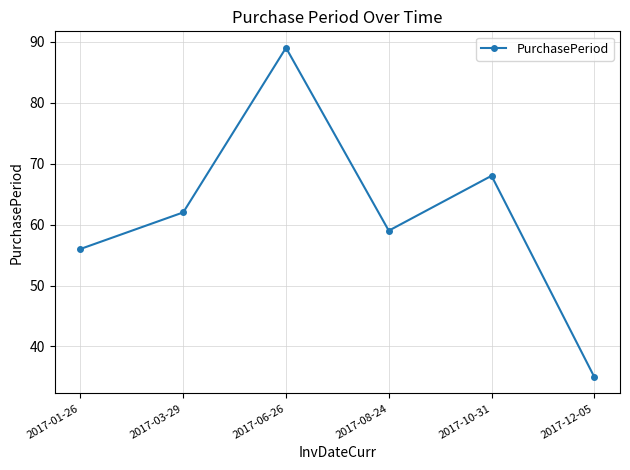

Approximately how many times larger is the value at 2017-06-26 compared to 2017-01-26?

1.6